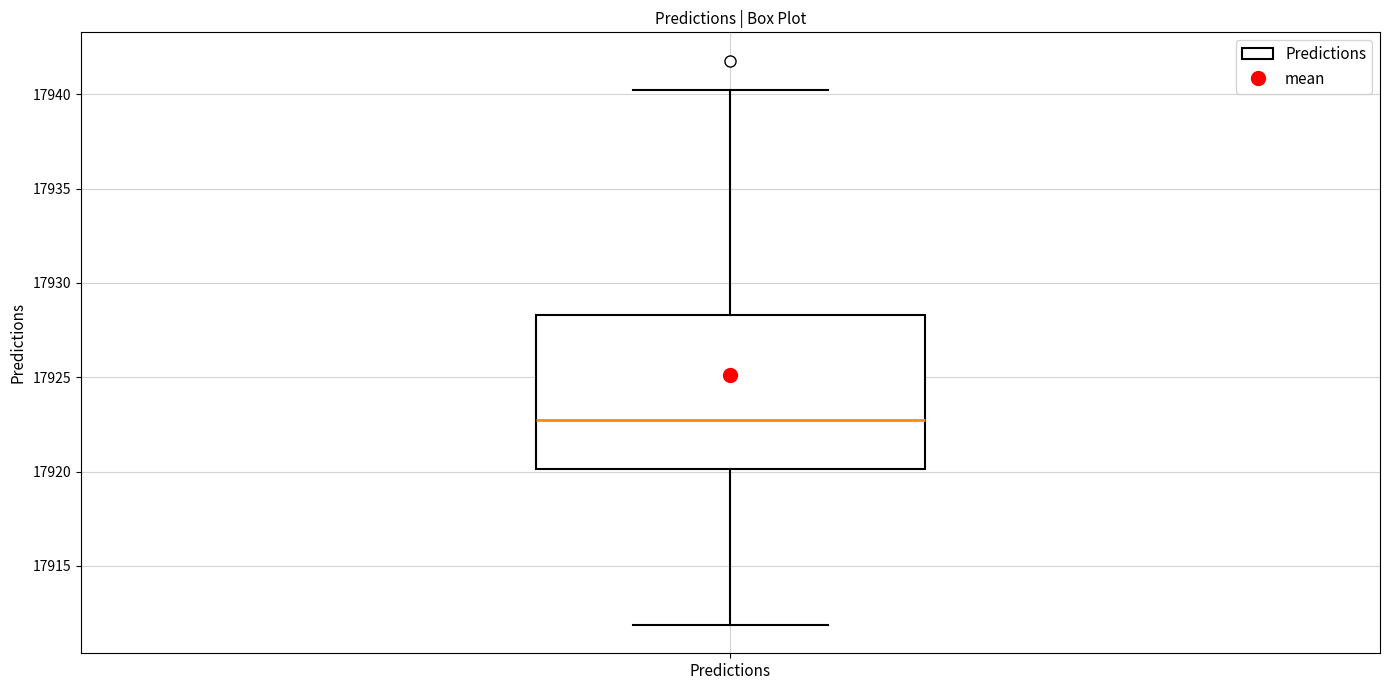

Read this box plot against the y-axis: the position of the median line, the range covered by the box, and the ends of both whiskers. The values are not printed on the chart, so give them approximately, as read against the axis.

median 17922.5, box 17920.0 to 17928.5, whiskers 17912.0 to 17940.0